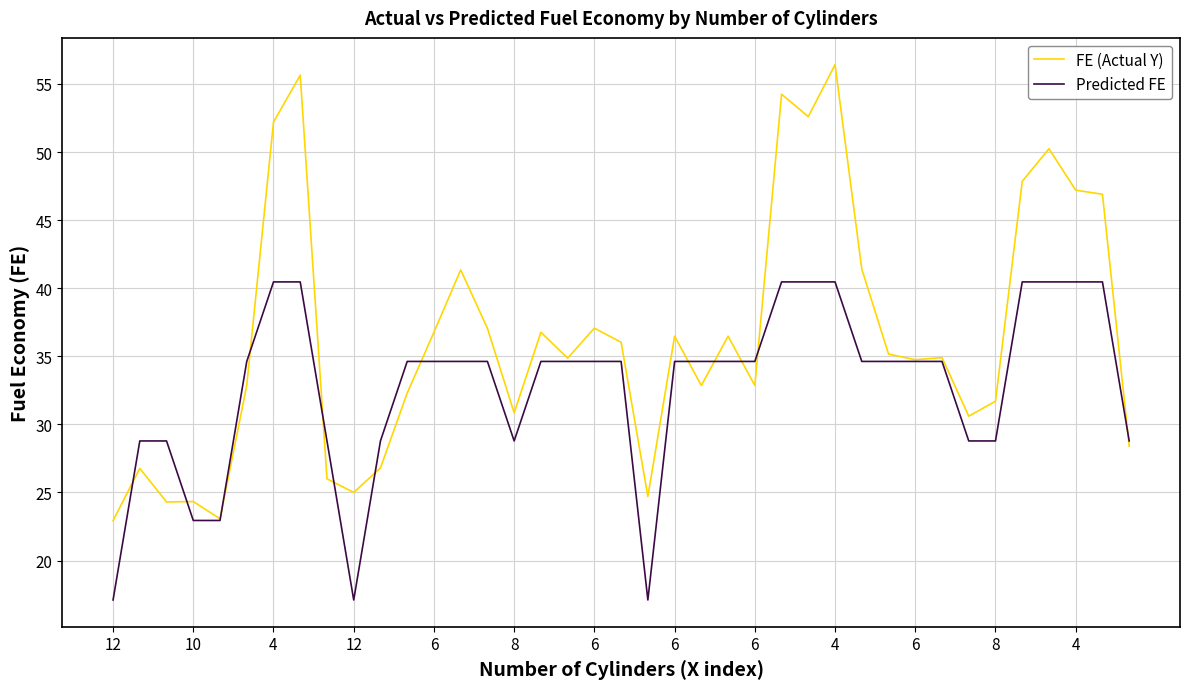

Is this an area chart (filled region under the line)?

No